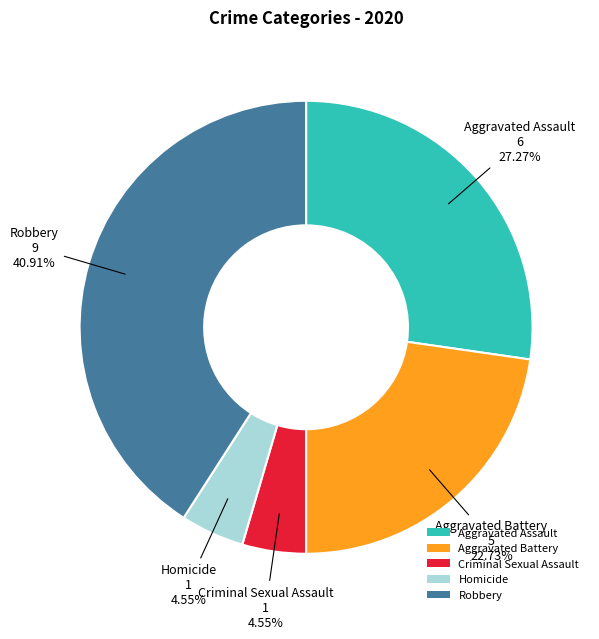

To the nearest percent, what portion does Criminal Sexual Assault represent?

5%